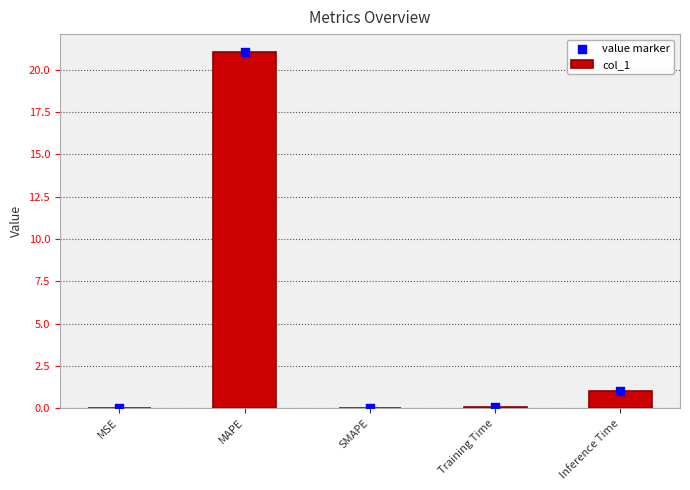

What are all the series names shown in the legend?

col_1, value marker